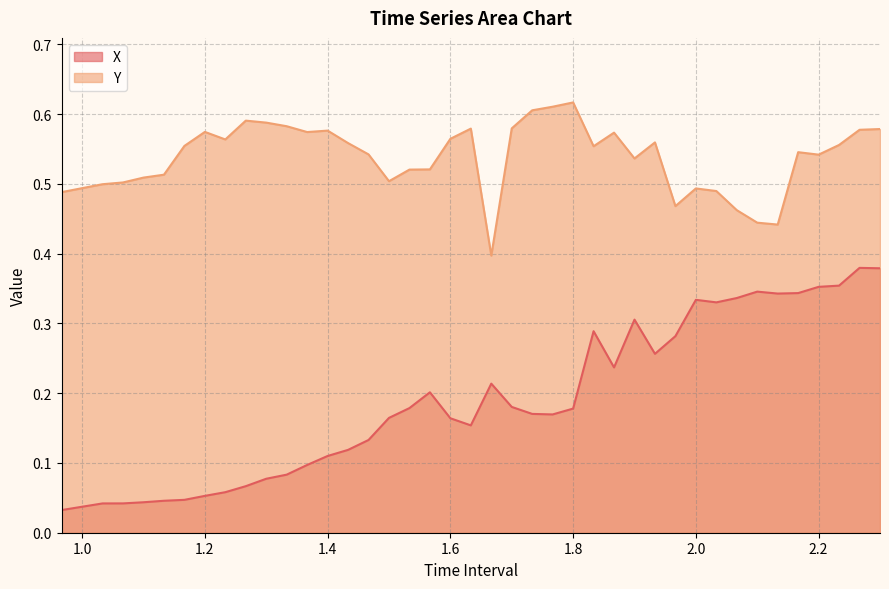

How many lines are shown in the chart?

2